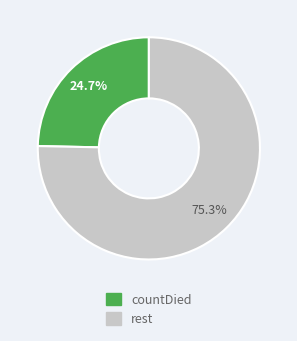

Is there a majority slice in this chart?

Yes